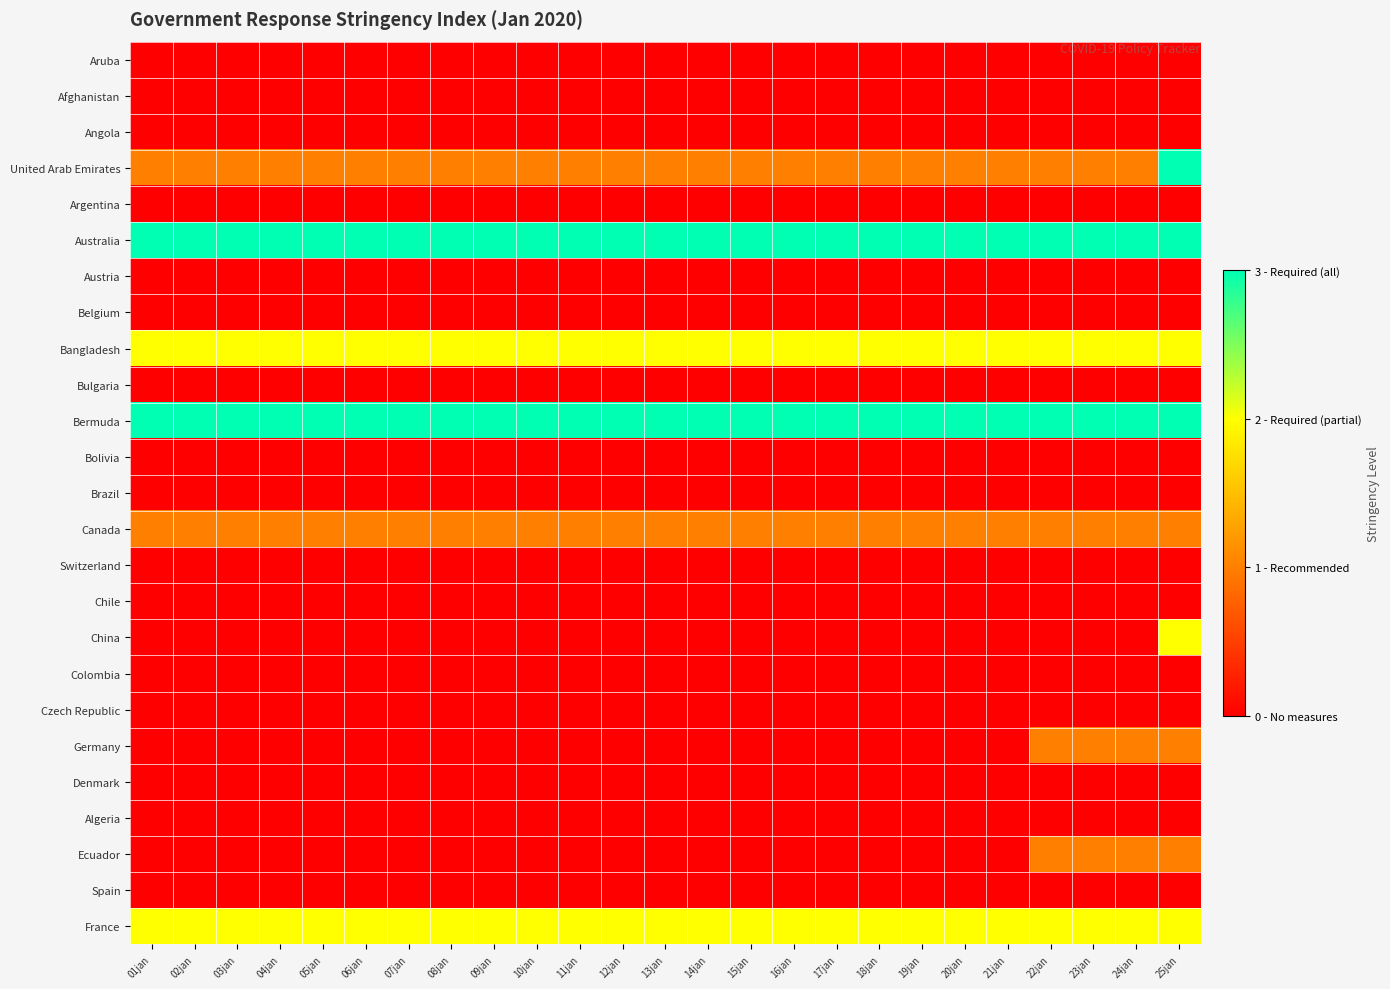

What is the total value across all series at 01jan?

12